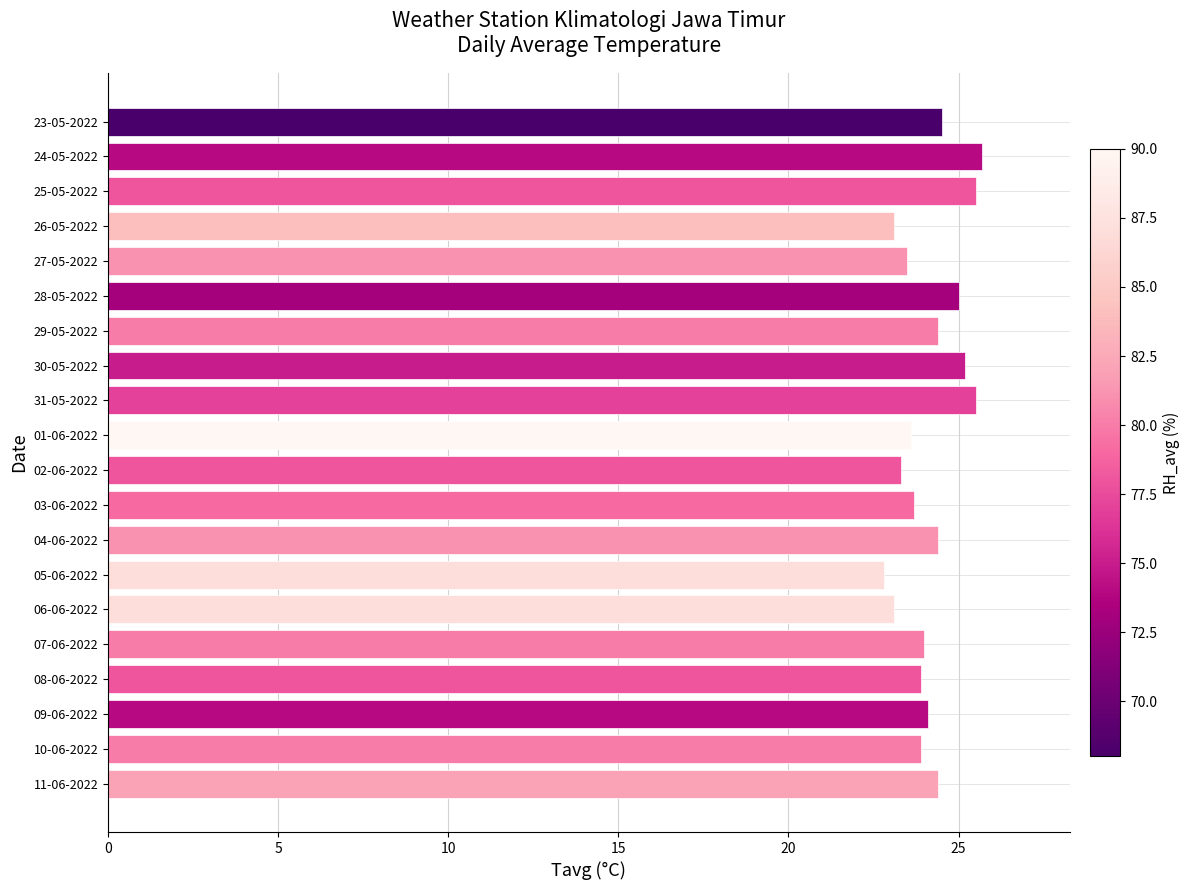

What is the label of the 16th bar from the top?

07-06-2022